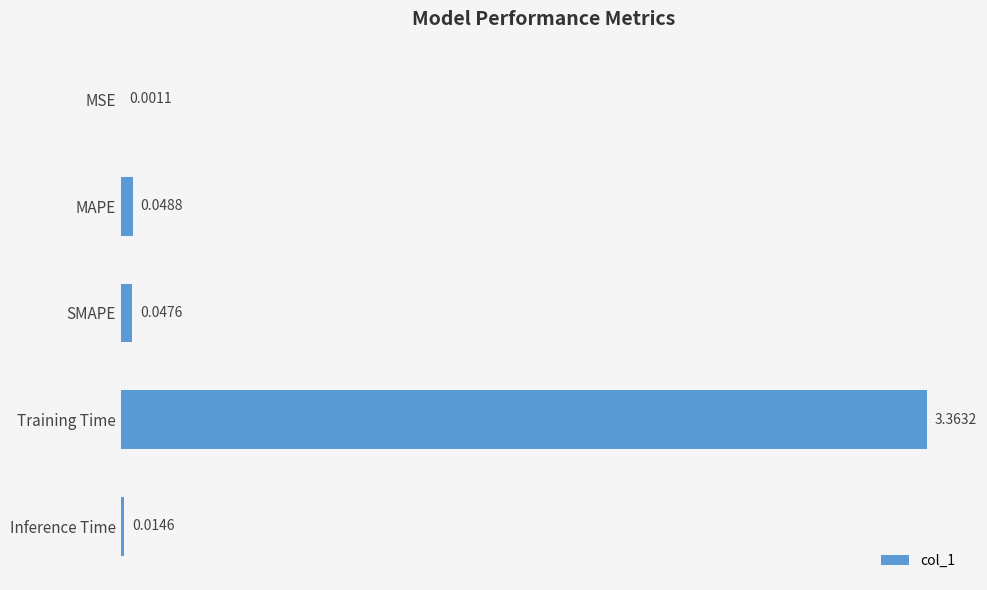

Are the bars horizontal?

Yes